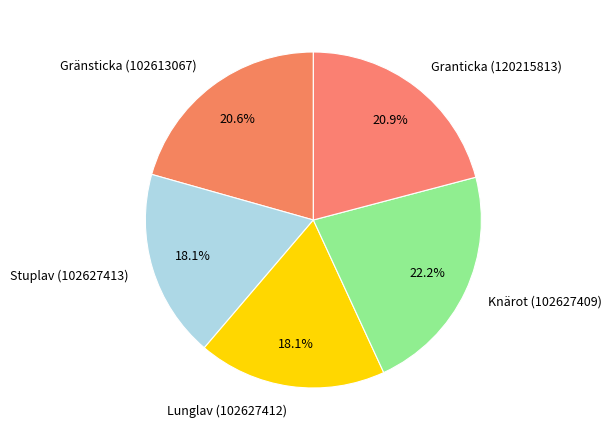

To the nearest percent, what is the difference between the largest and smallest slice percentages?

4%